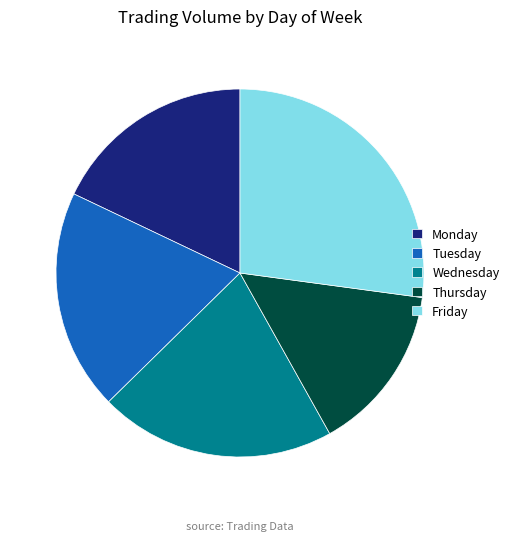

Between Monday and Wednesday, which is larger?

Wednesday